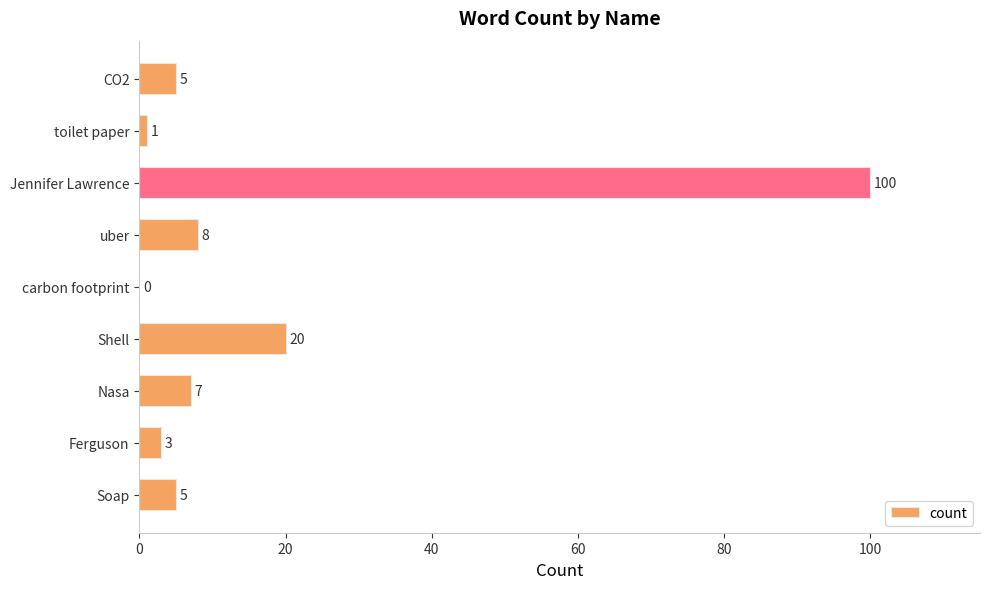

What is the greatest value displayed?

100